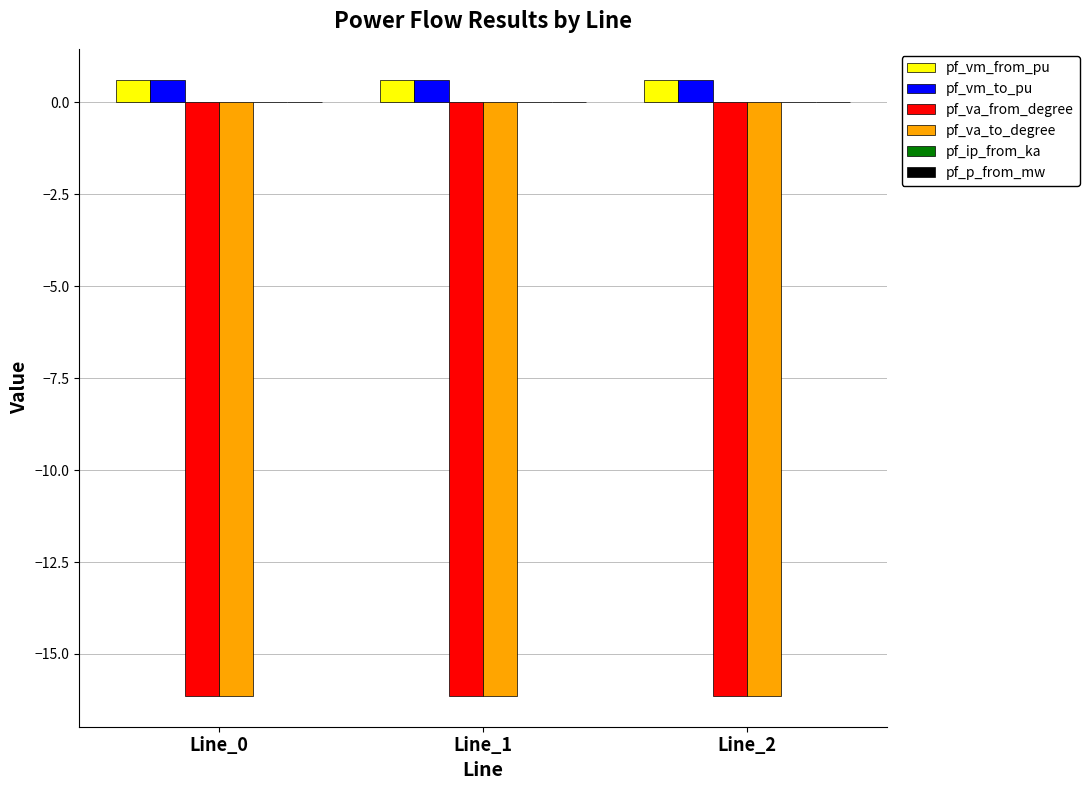

Read the pf_va_to_degree value at Line_0.

-16.1